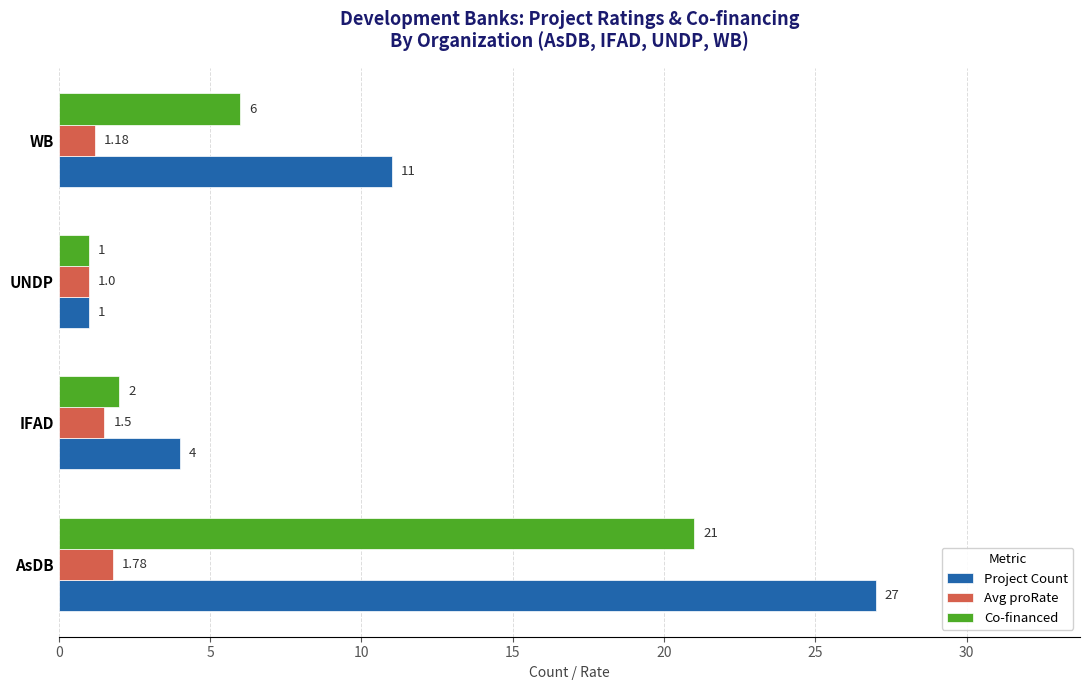

How many data points does each series have?

4